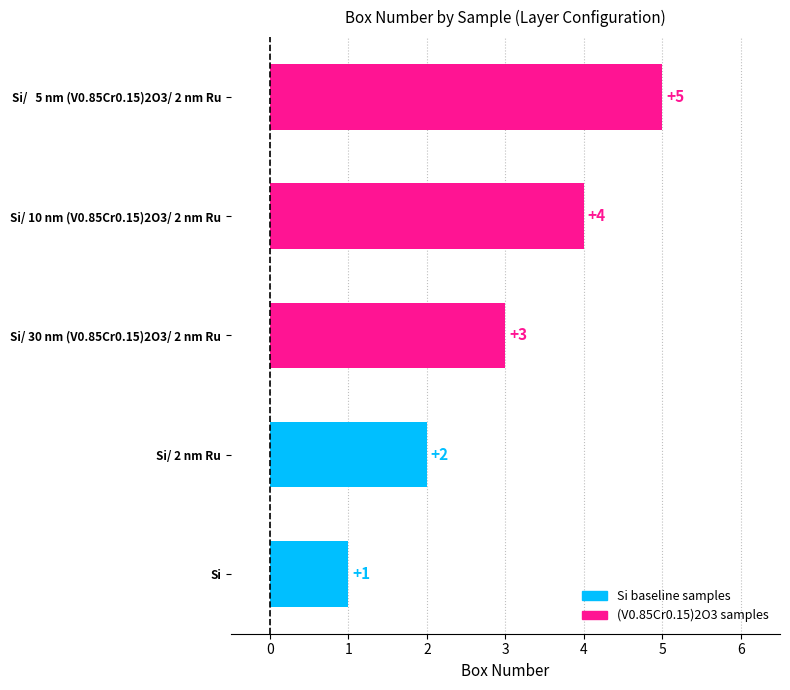

What is the ratio of the value at Si/ 10 nm (V0.85Cr0.15)2O3/ 2 nm Ru to the value at Si/ 2 nm Ru?

2.0